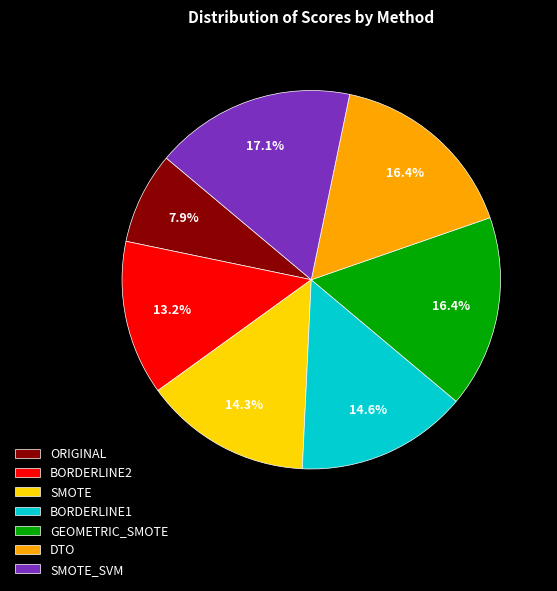

Which slice is the largest?

SMOTE_SVM